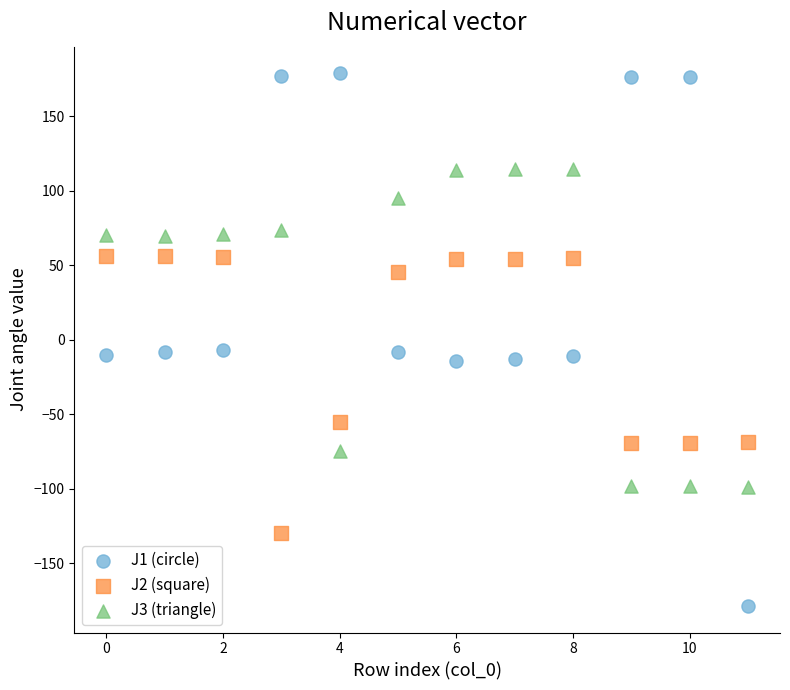

Which series contains the highest Y value?

J1 (circle)